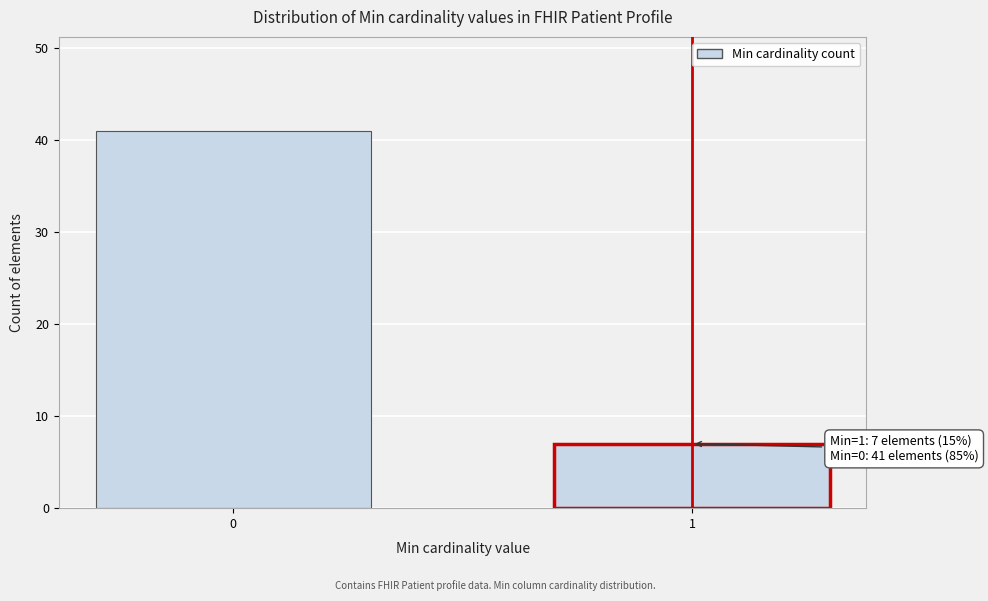

Reading left to right, extract all data points from this chart.

41	7